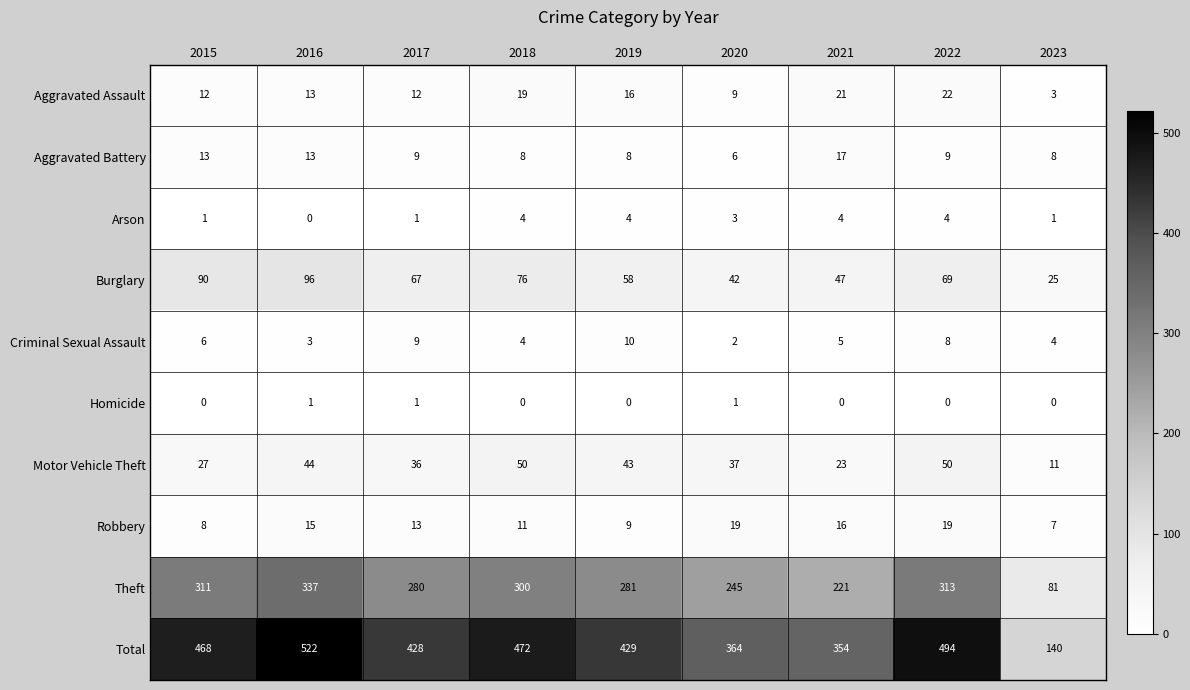

What value does the Aggravated Assault series have at 2021, to the nearest 10?

20